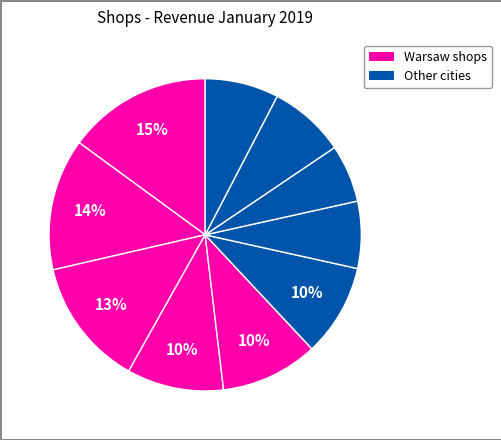

How many slices are in this pie chart?

10